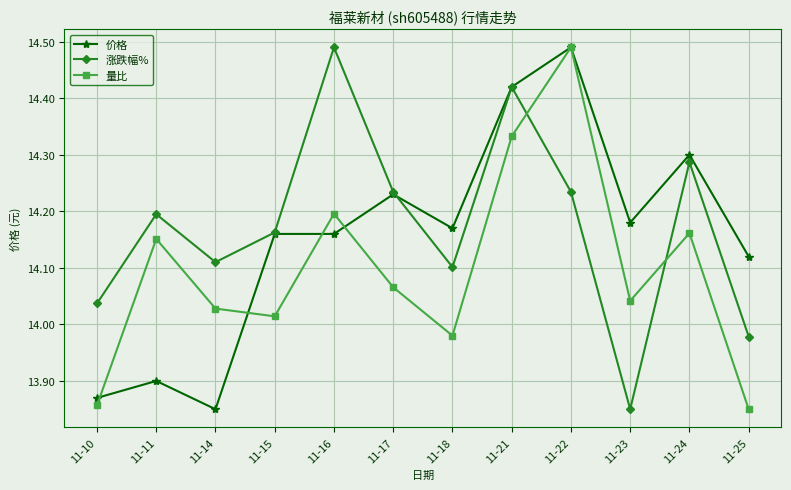

True or false: 量比 has a value of 7.9 at 11-11.

False